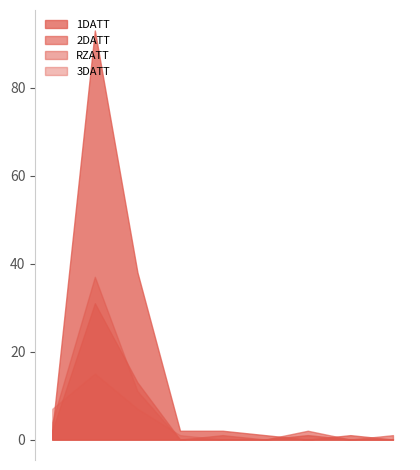

Rank the series by their maximum value, from lowest to highest.

3DATT, 2DATT, RZATT, 1DATT